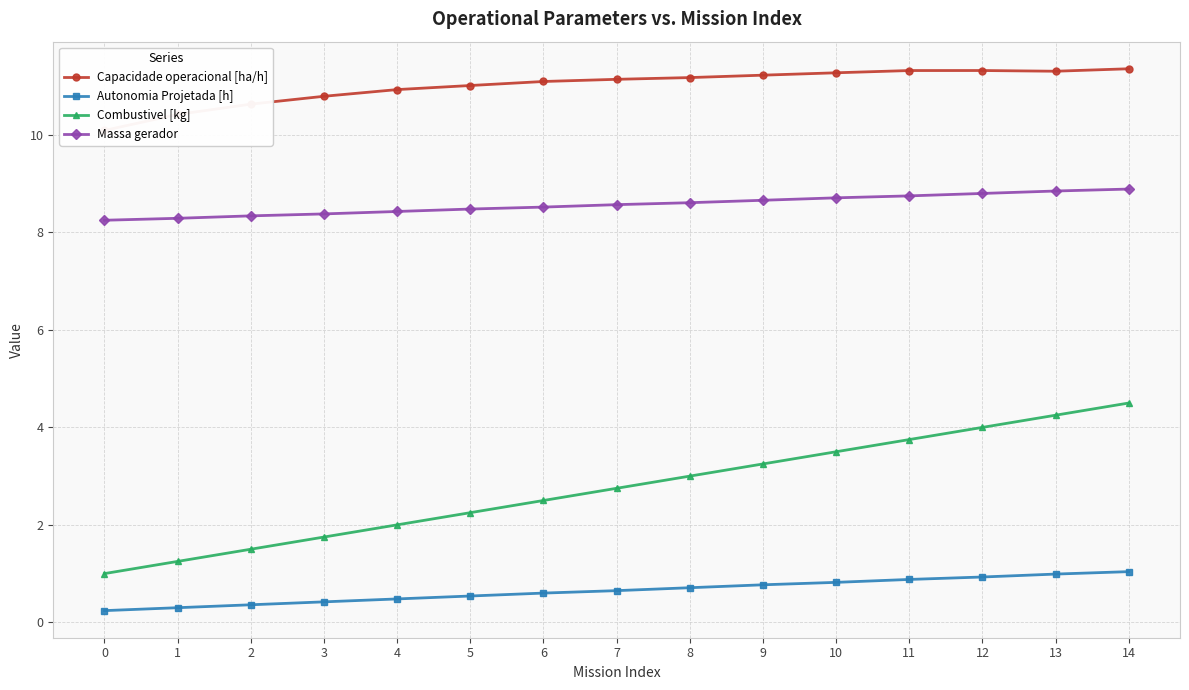

The value of Combustivel [kg] at 6 is 2.5. True or false?

True